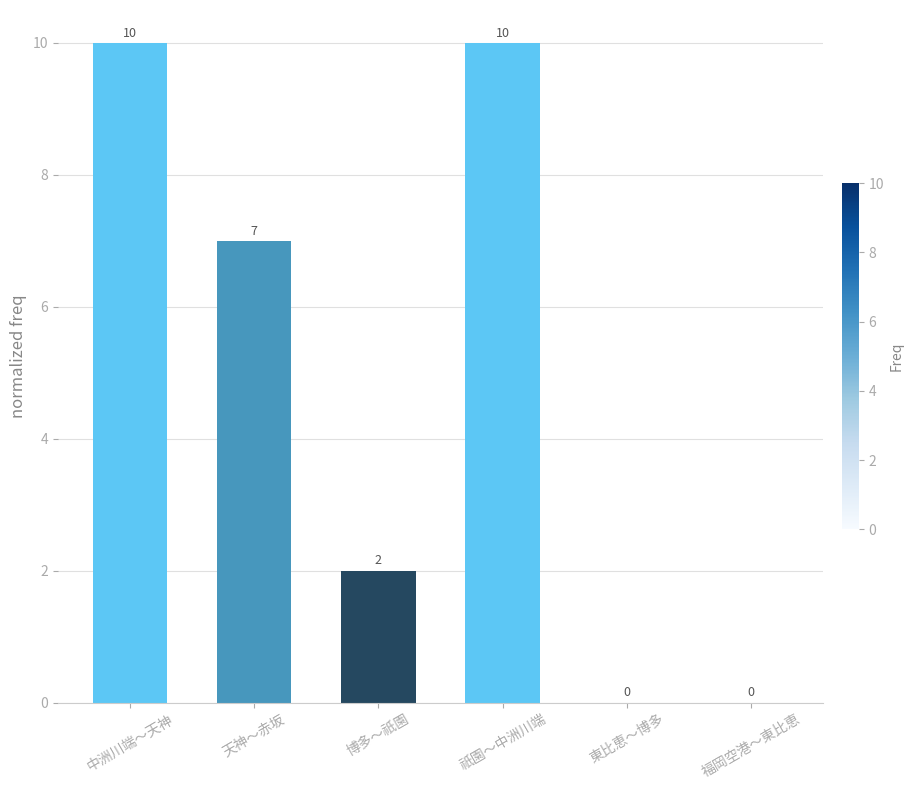

At which label is the value closest to 5?

天神～赤坂